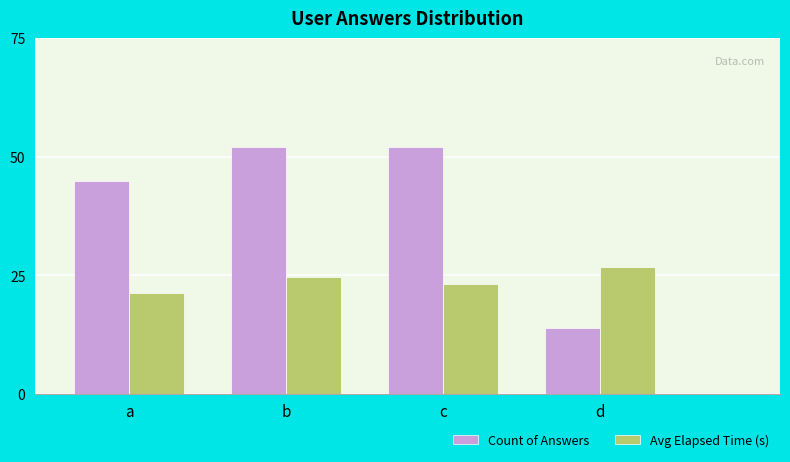

What are all the series names shown in the legend?

Count of Answers, Avg Elapsed Time (s)